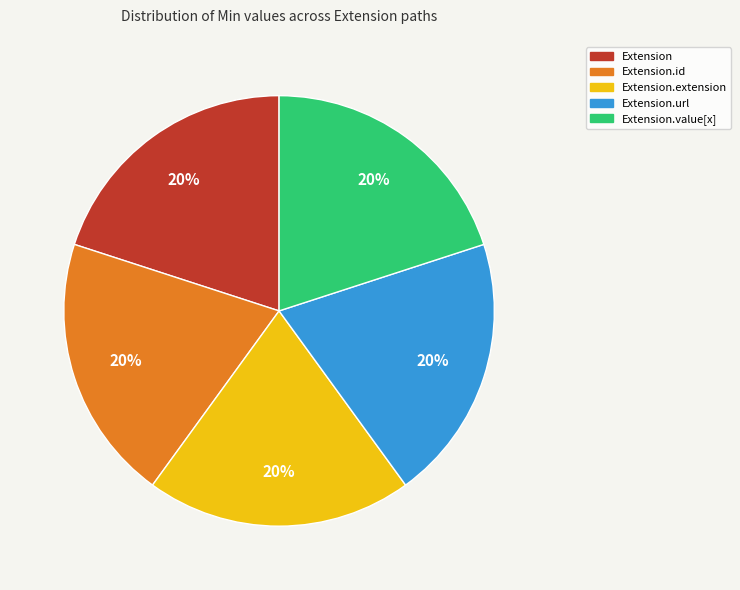

To the nearest percent, what is the average slice percentage?

20%